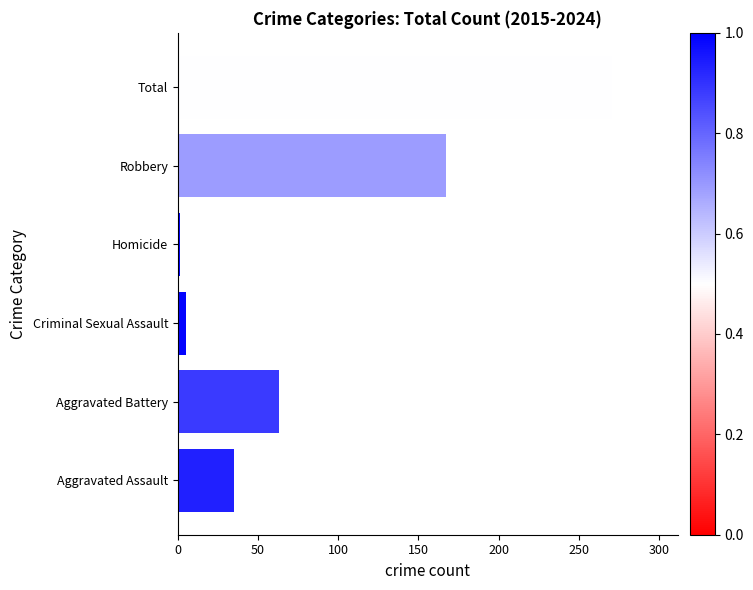

List the labels in order of value, smallest first.

Homicide, Criminal Sexual Assault, Aggravated Assault, Aggravated Battery, Robbery, Total